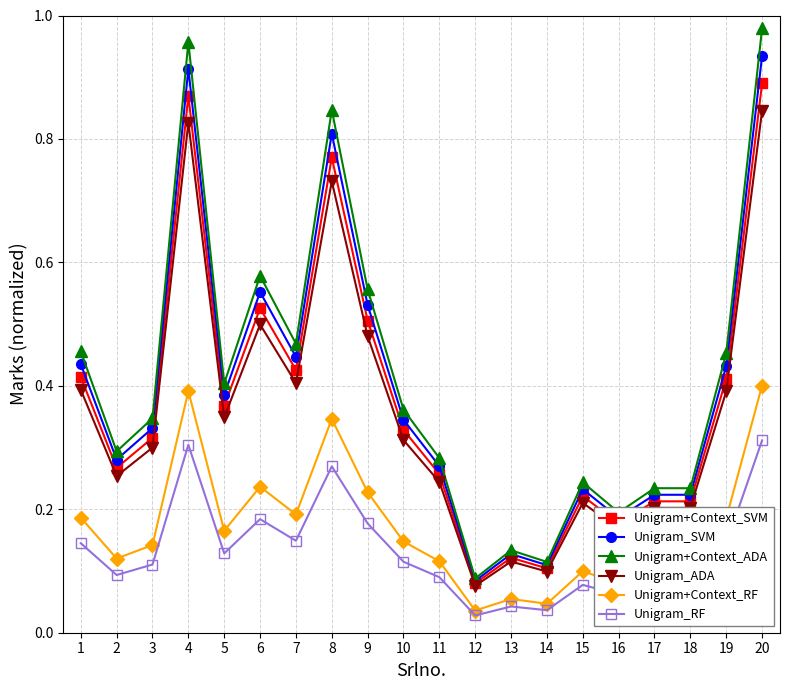

Is the value of Unigram+Context_RF at 7 greater than the value of Unigram+Context_ADA at 10?

No